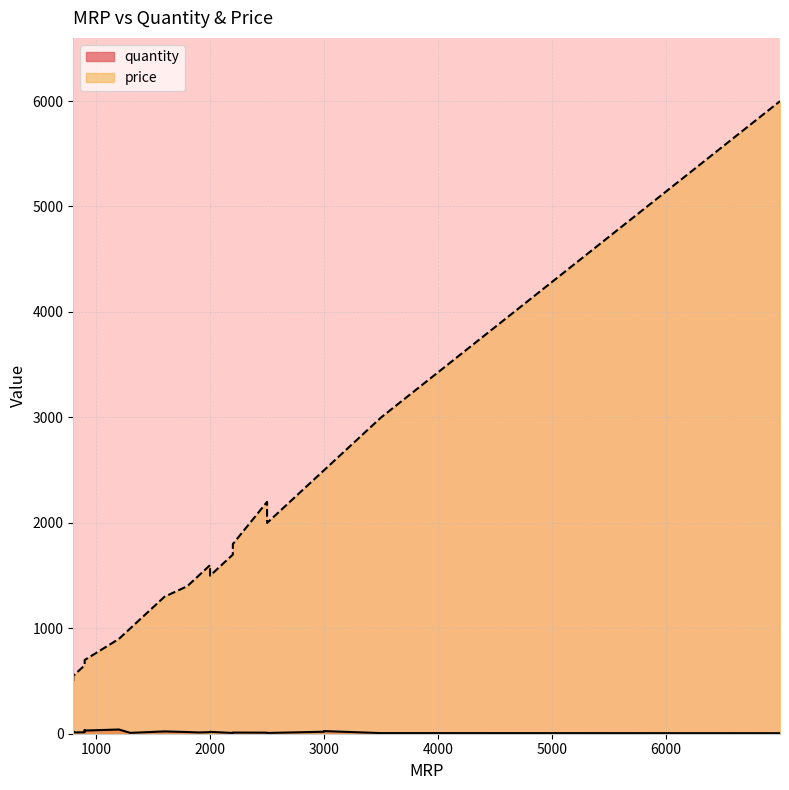

Which series has the largest total across all categories?

price